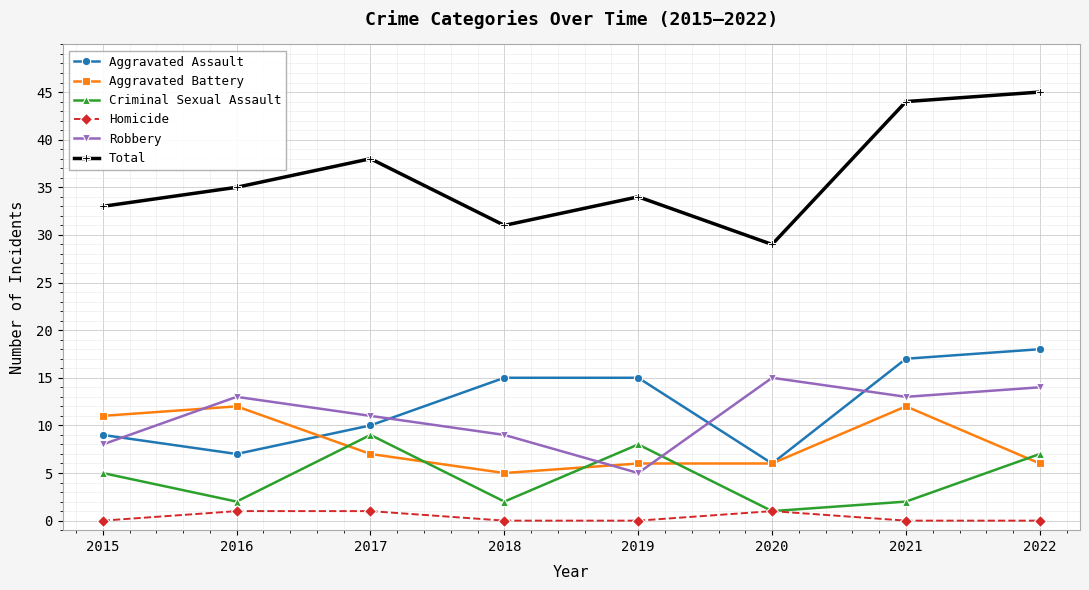

True or false: Homicide and Robbery intersect in this chart.

False